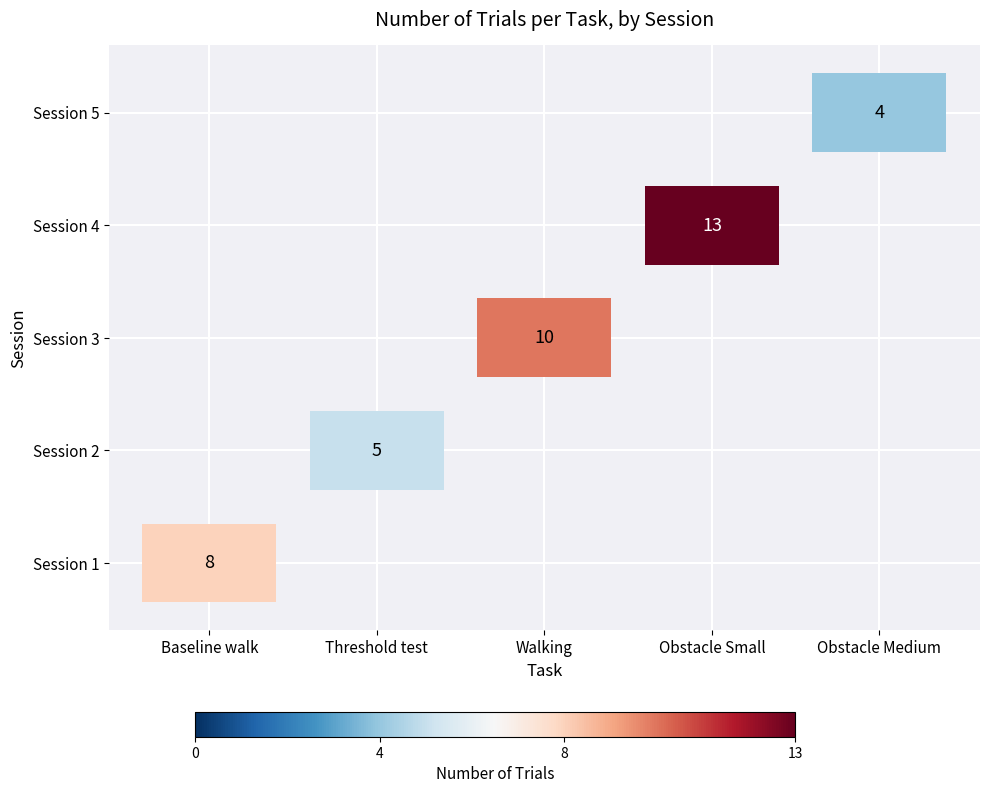

What is the label of the 2nd bar from the right?

Obstacle Small